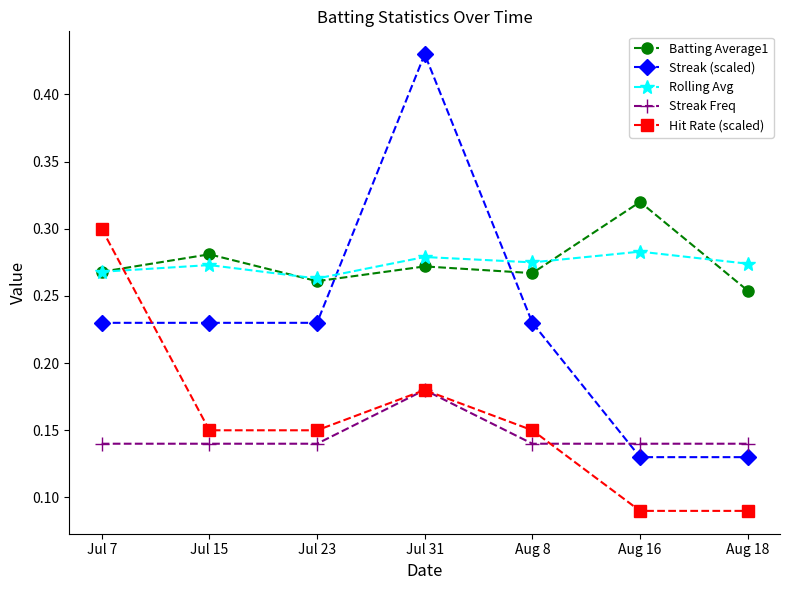

Which category has the highest value across all series?

Jul 31